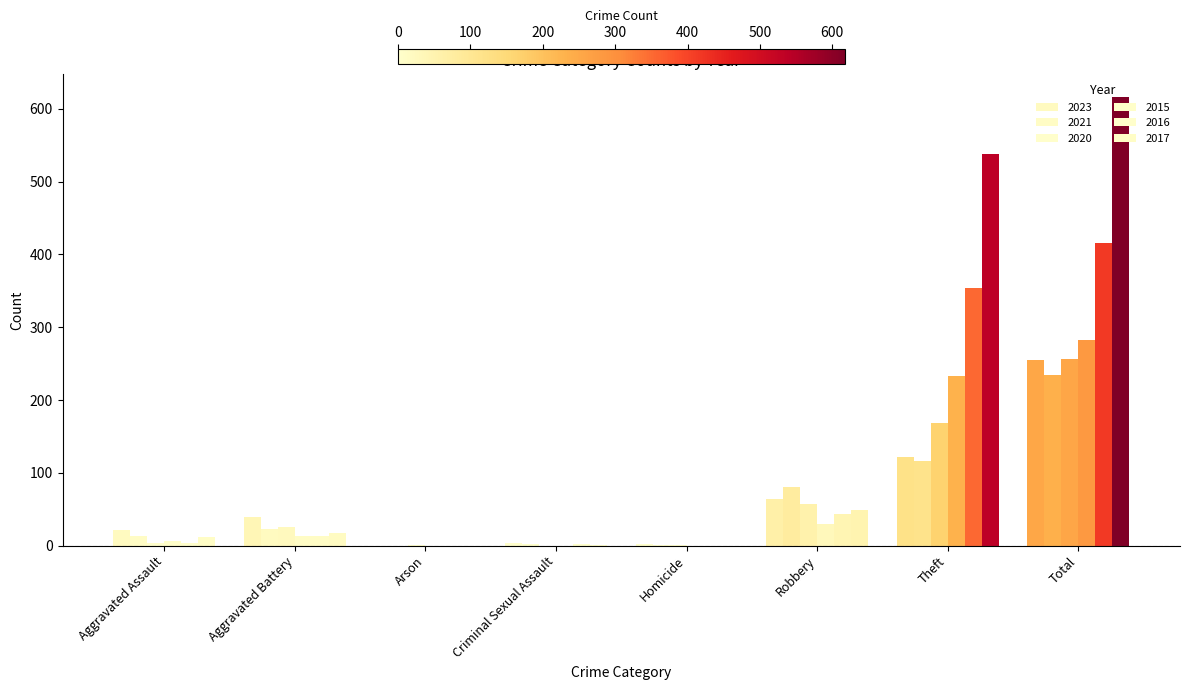

What position from the left is Criminal Sexual Assault?

4